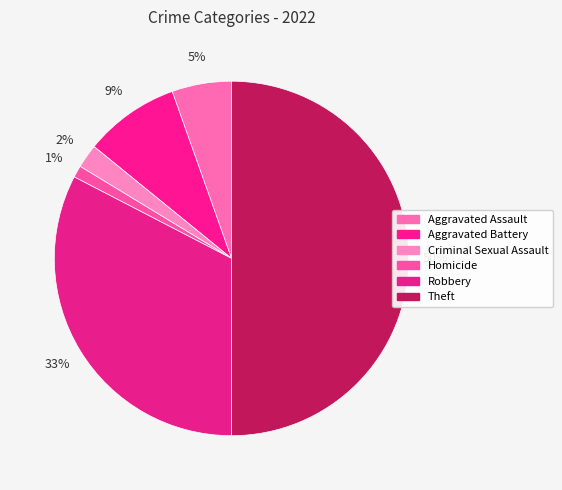

True or false: Homicide accounts for 1% of the total.

True